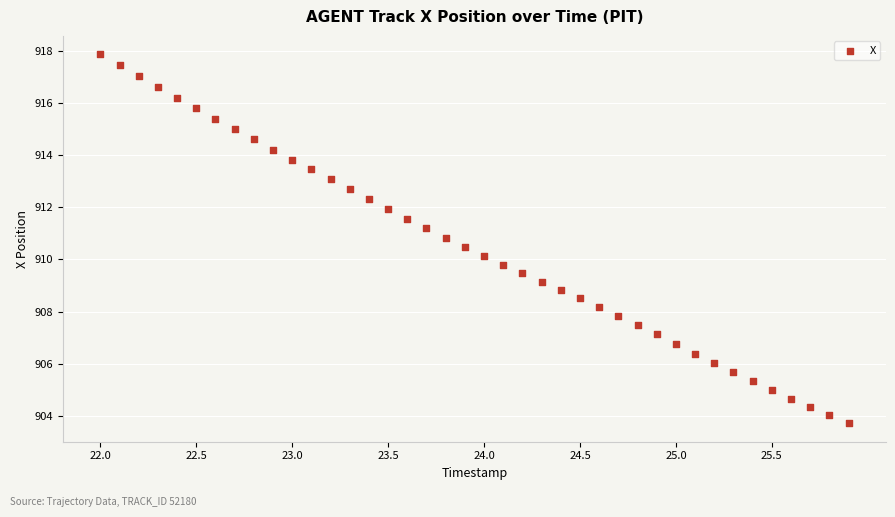

What is the range of X values (max minus min)?

3.9